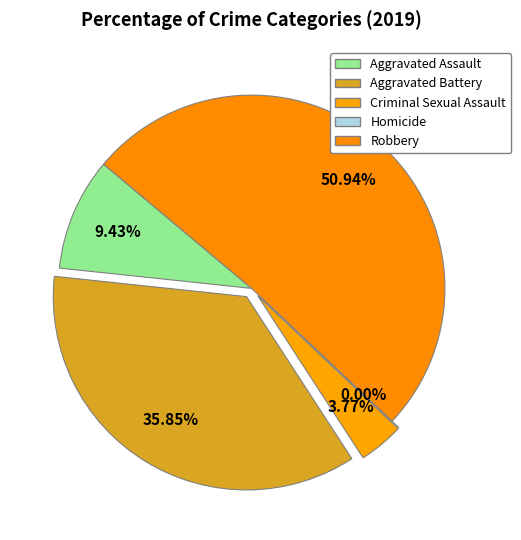

To the nearest percent, what portion does Aggravated Assault represent?

9%